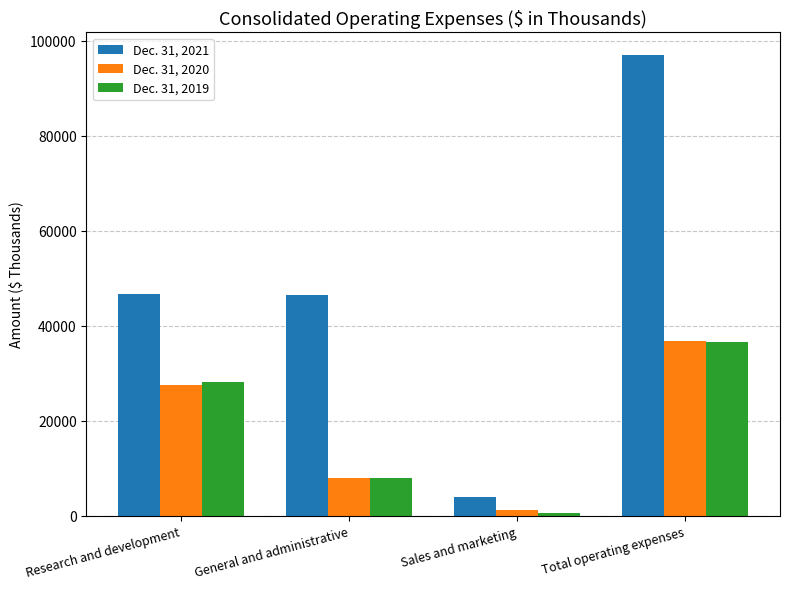

At which category is the sum across all series the highest?

Total operating expenses